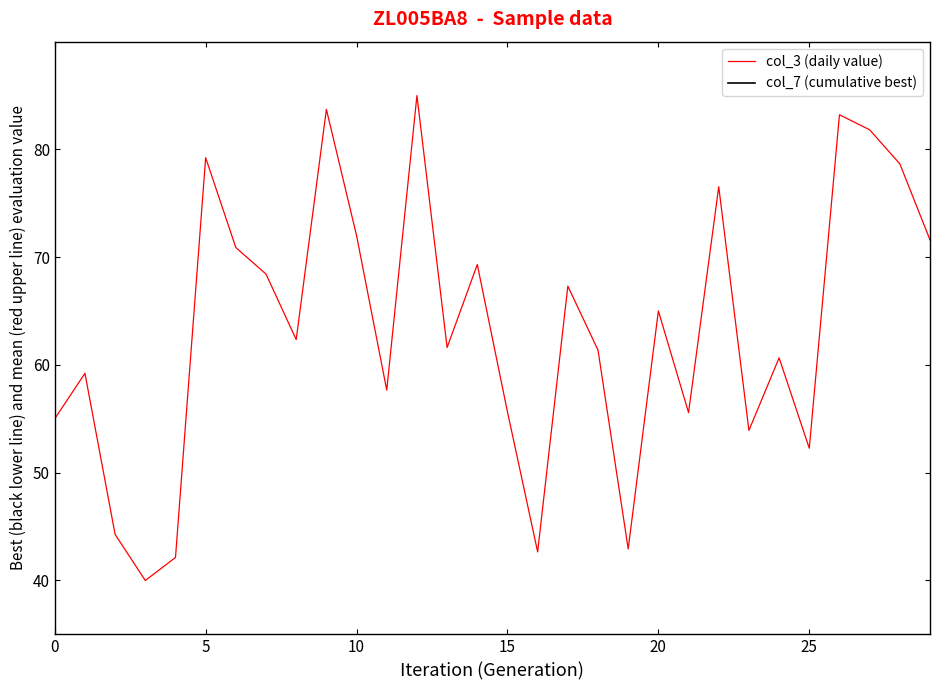

At how many categories does at least one series exceed 44?

26